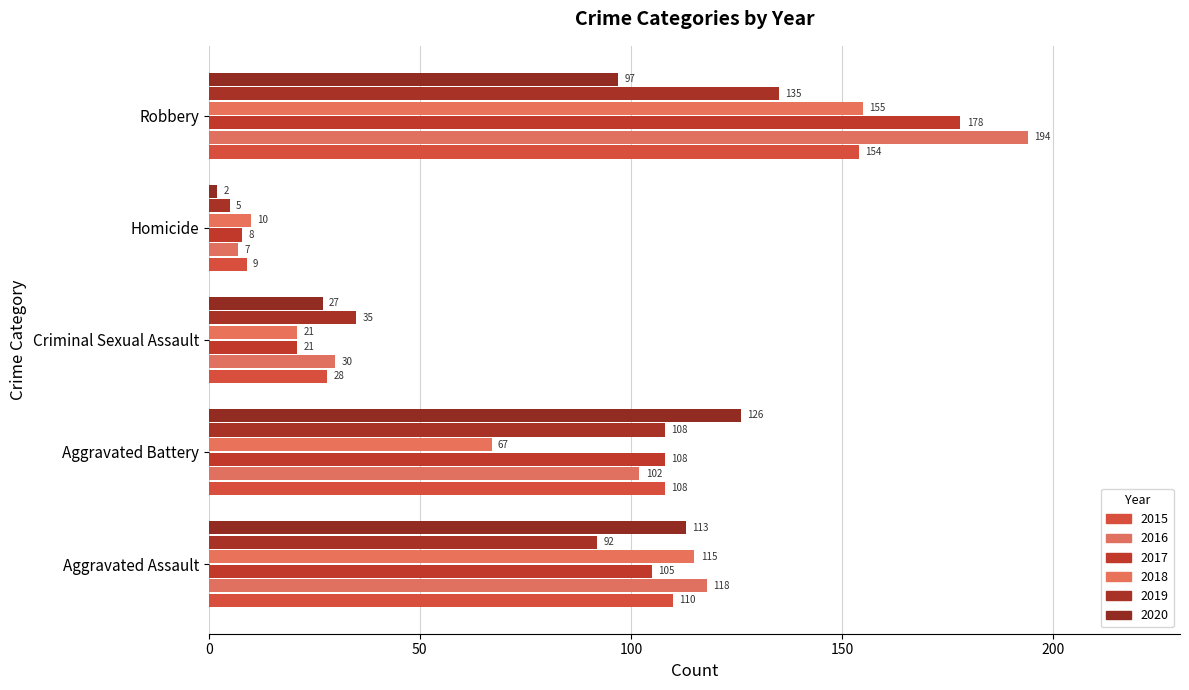

Between Aggravated Battery and Robbery, which is larger?

Robbery